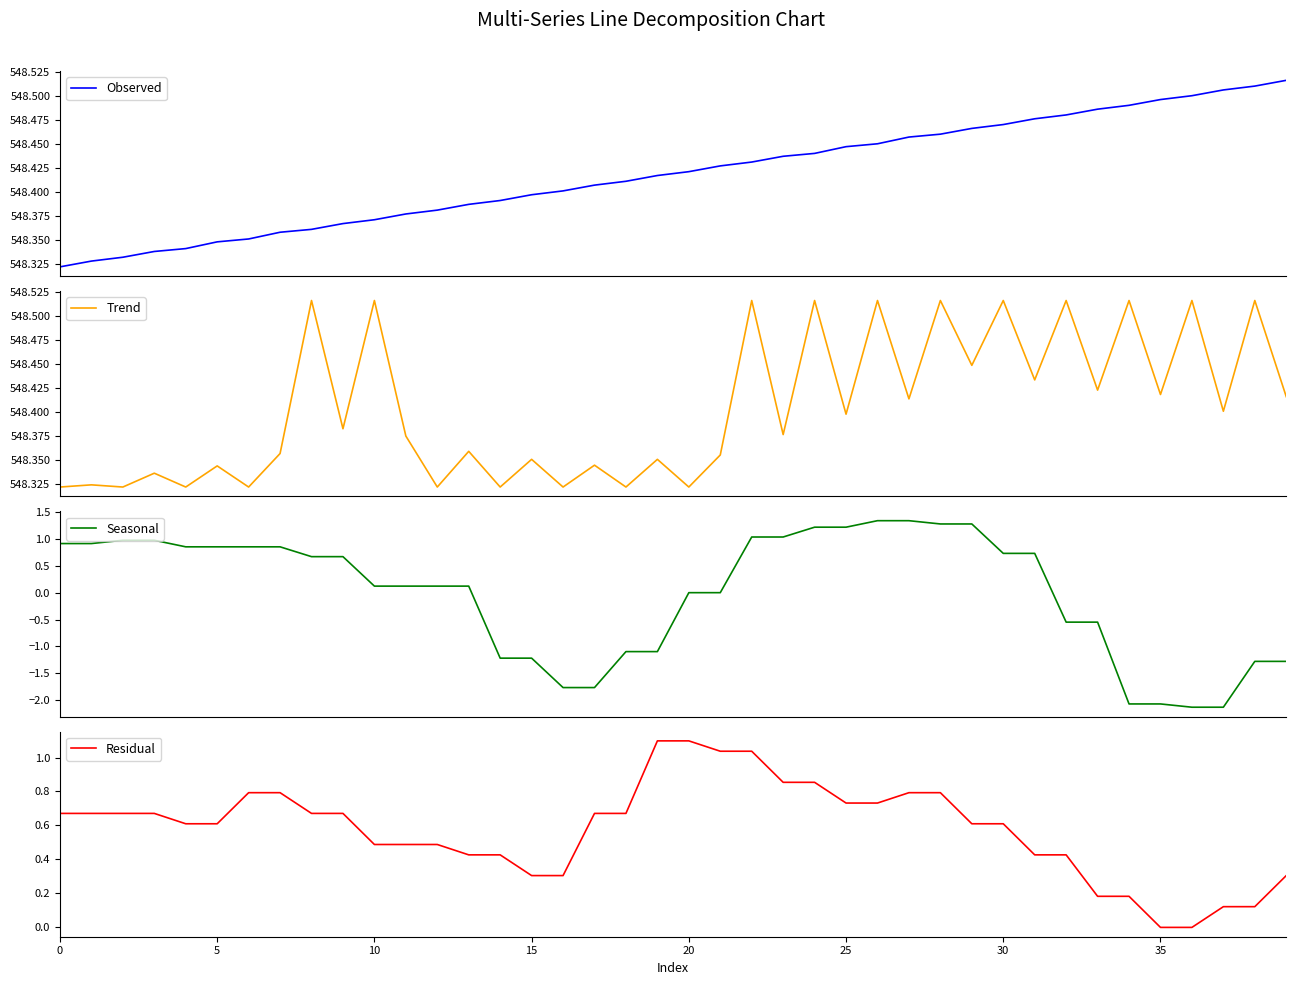

At 27, list the series in order from largest to smallest.

Observed, Trend, Seasonal, Residual